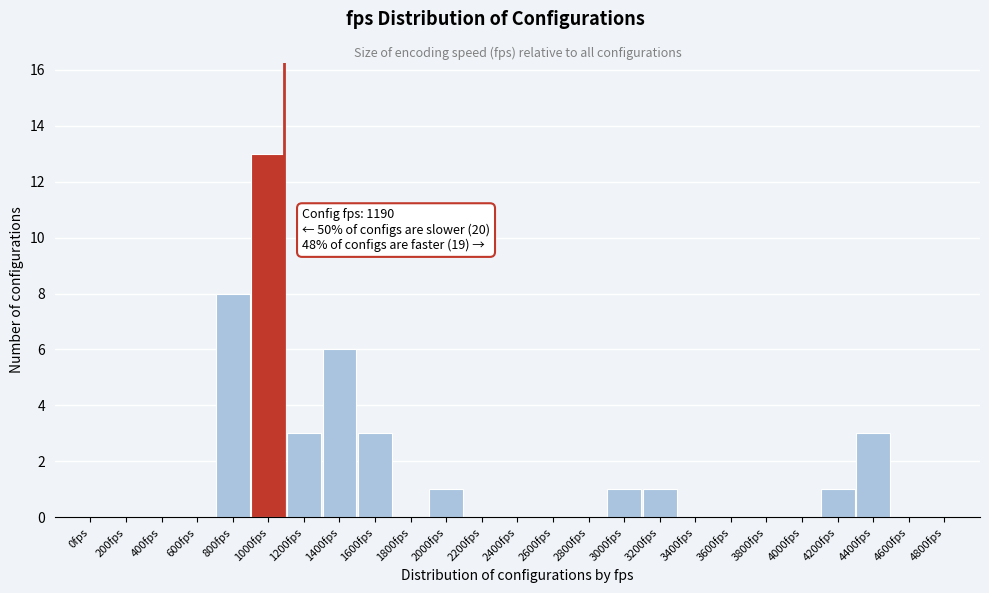

Reading left to right, extract all data points from this chart.

0fps=0	200fps=0	400fps=0	600fps=0	800fps=8	1000fps=13	1200fps=3	1400fps=6	1600fps=3	1800fps=0	2000fps=1	2200fps=0	2400fps=0	2600fps=0	2800fps=0	3000fps=1	3200fps=1	3400fps=0	3600fps=0	3800fps=0	4000fps=0	4200fps=1	4400fps=3	4600fps=0	4800fps=0